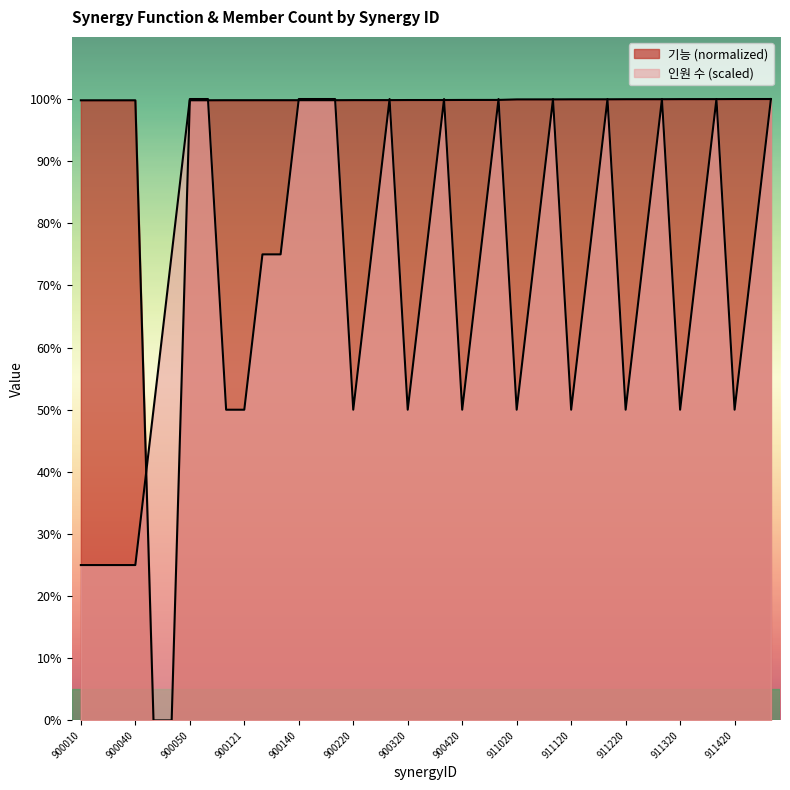

What is the difference between the maximum and minimum values in the 인원 수 series?

75.0